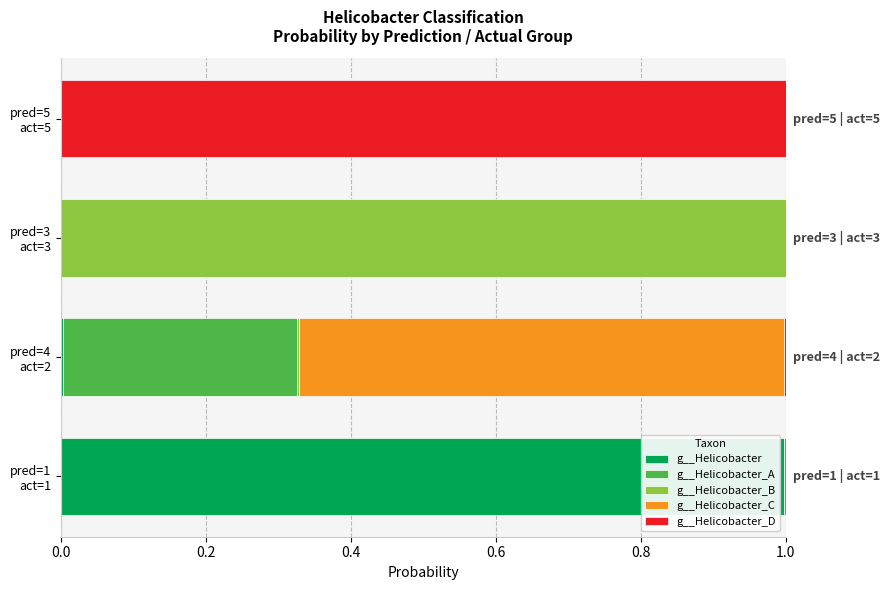

What is the highest value of the g__Helicobacter series?

1.0